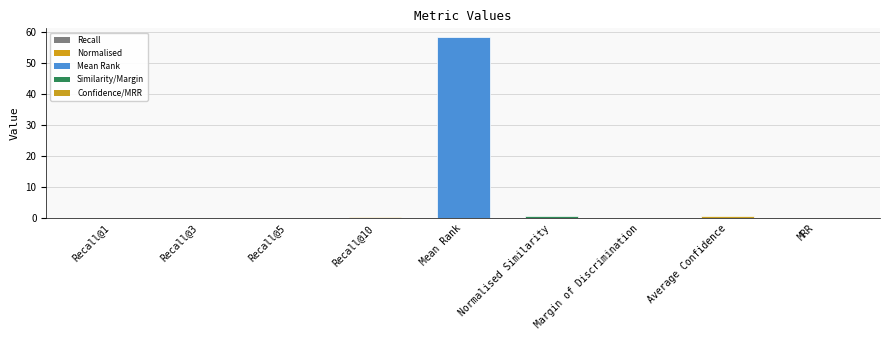

Which has a higher value, Recall@10 or Mean Rank?

Mean Rank